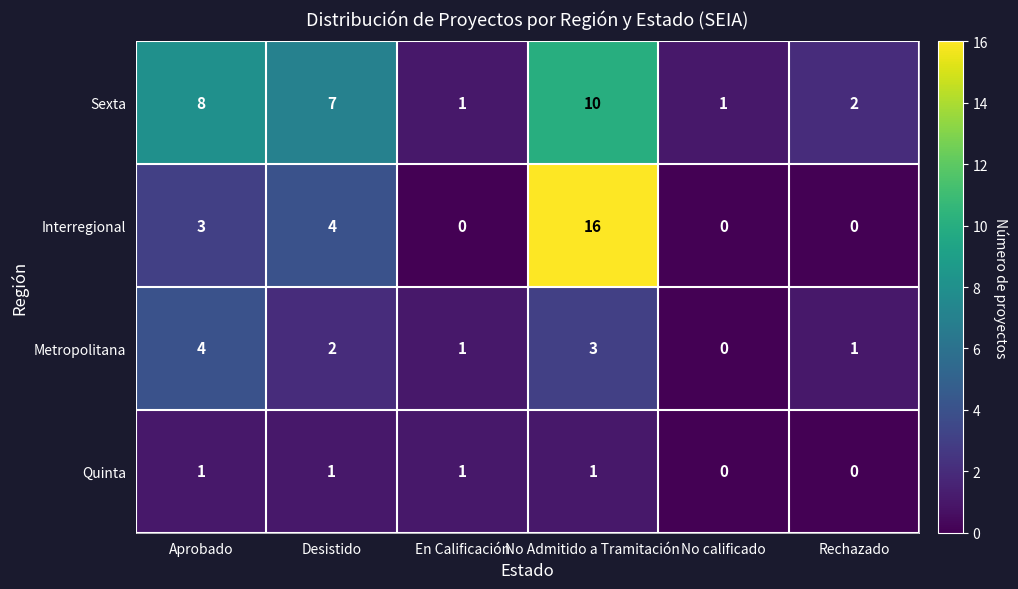

At which category is the sum across all series the highest?

No Admitido a Tramitación